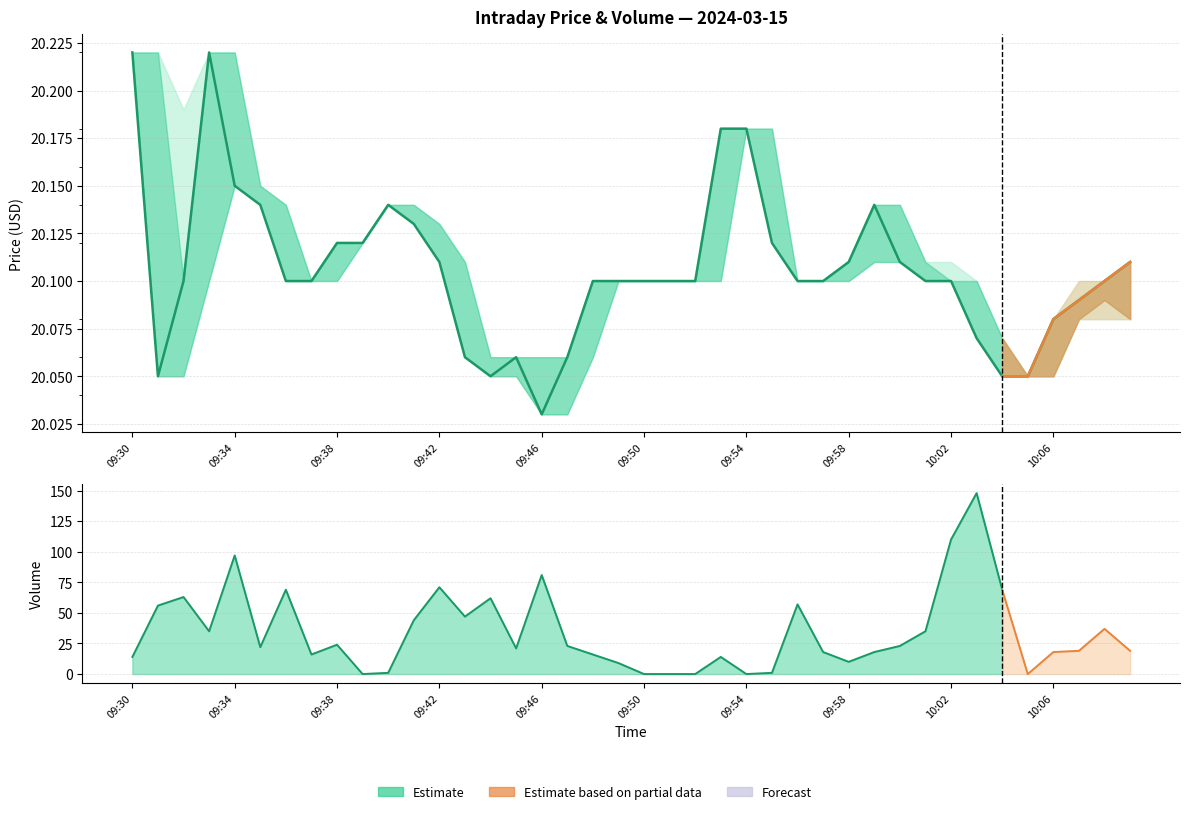

Count the low values in the range 20 to 21.

40